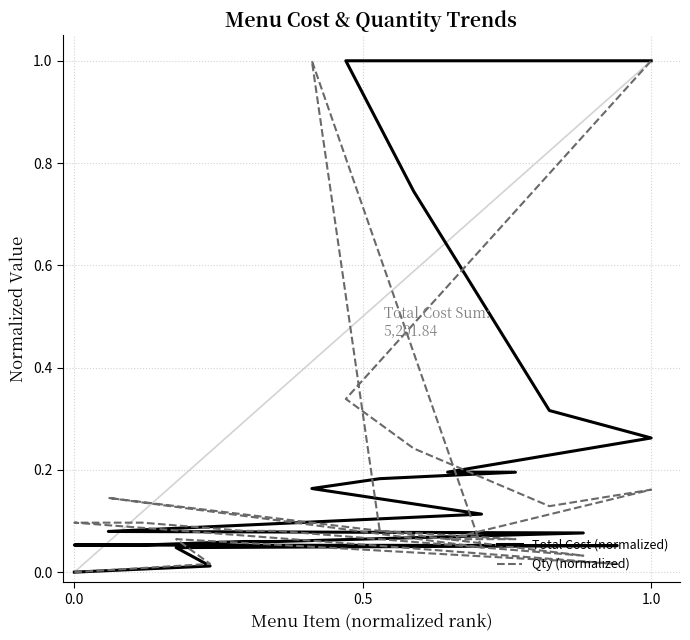

What is the value of the Total Cost (normalized) point at the 9th from the left?

0.1